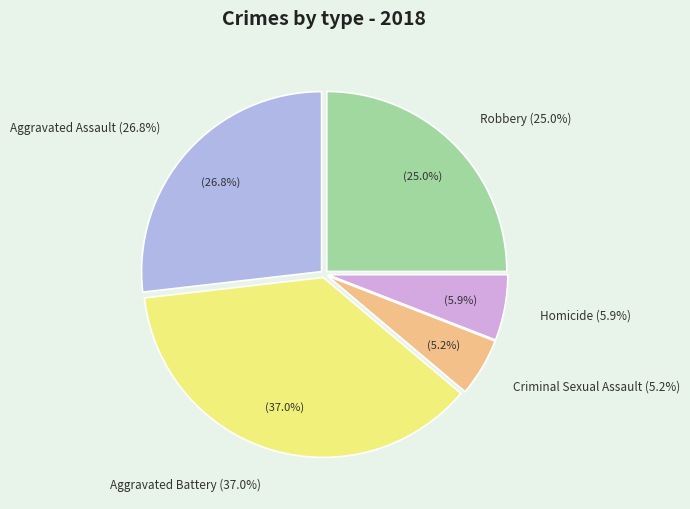

What percentage is the Aggravated Assault slice, to the nearest percent?

27%